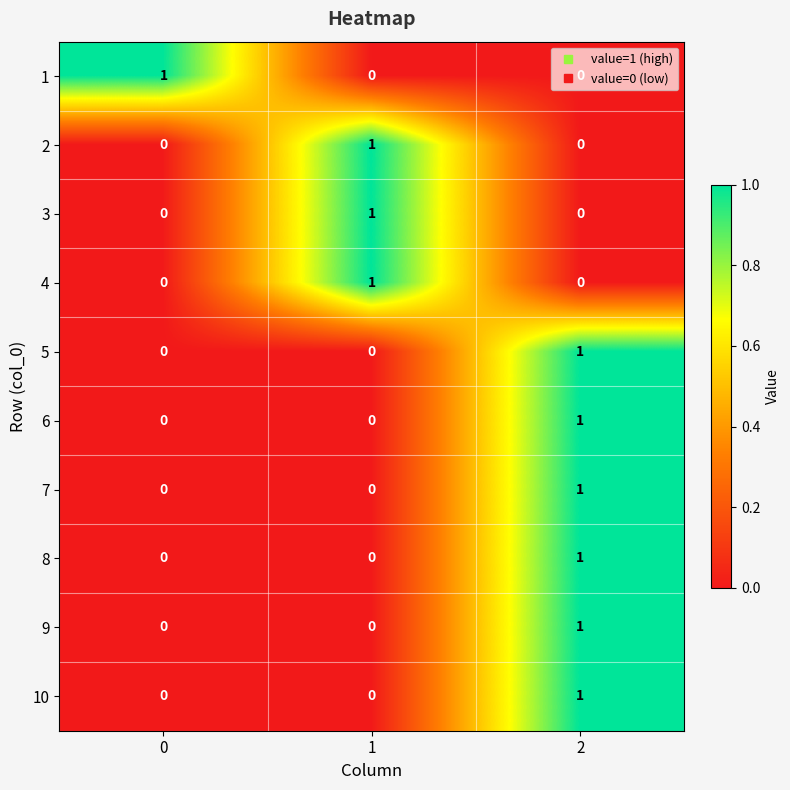

True or false: 4 has a value of 1 at 2.

False